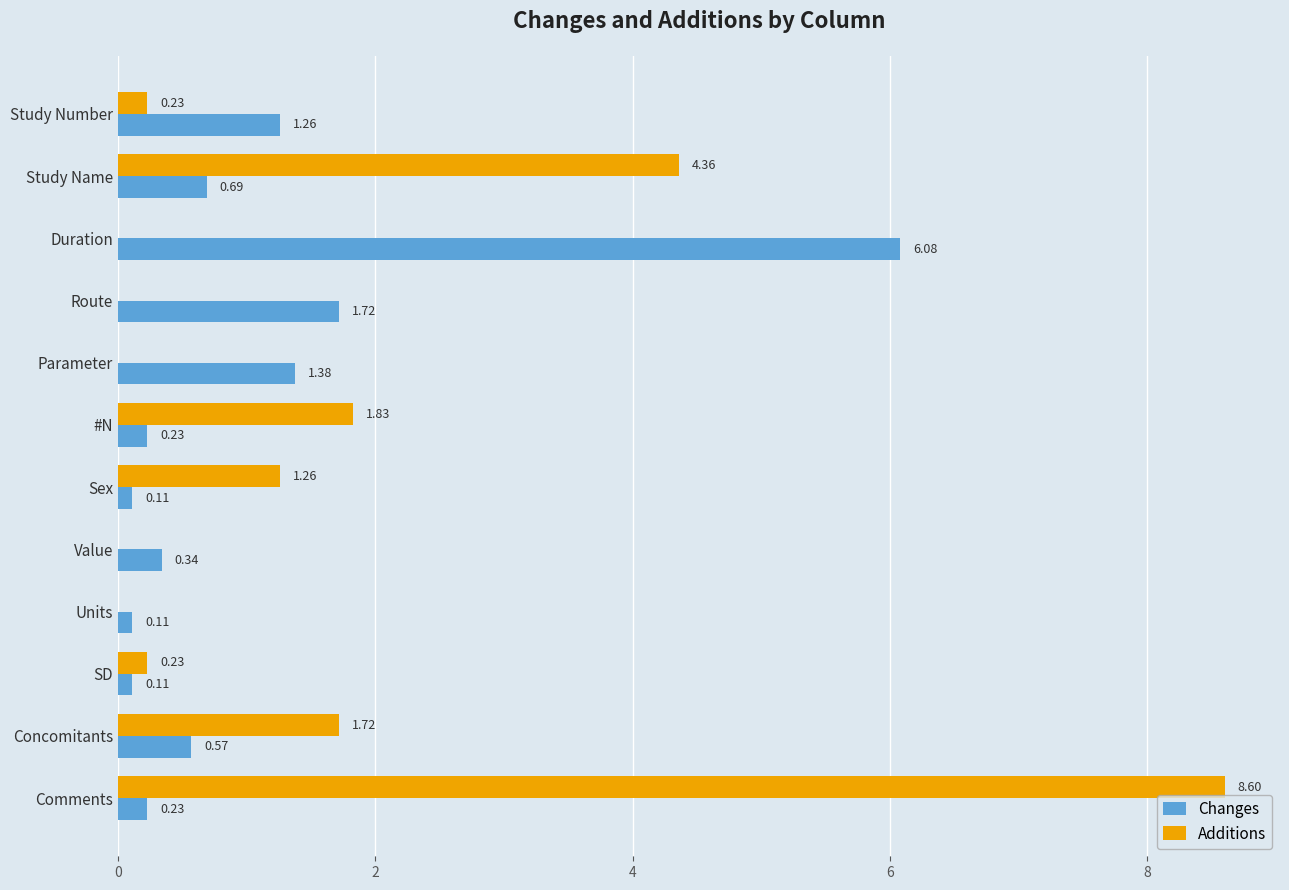

Which category has the highest value in the Additions series?

Comments